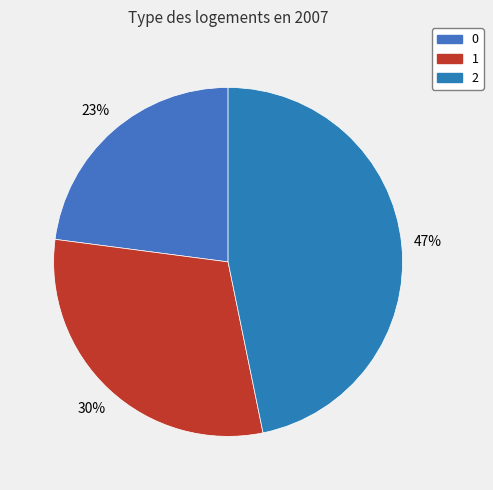

How much of the chart is everything except 1?

69.7%